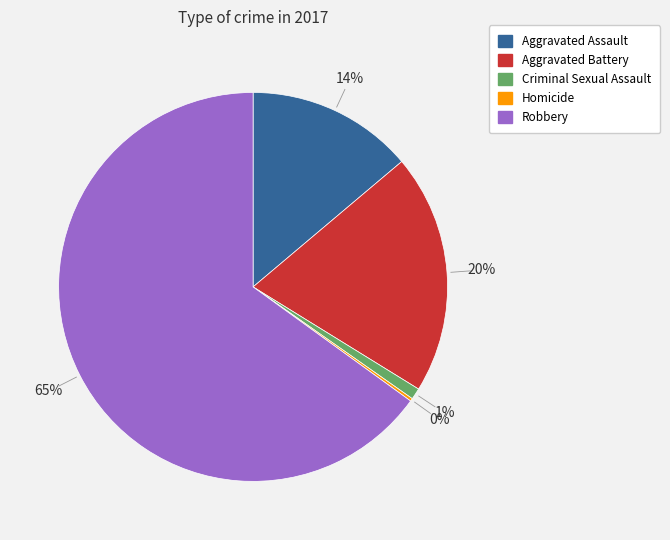

Is the sum of Criminal Sexual Assault and Aggravated Battery greater than half?

No